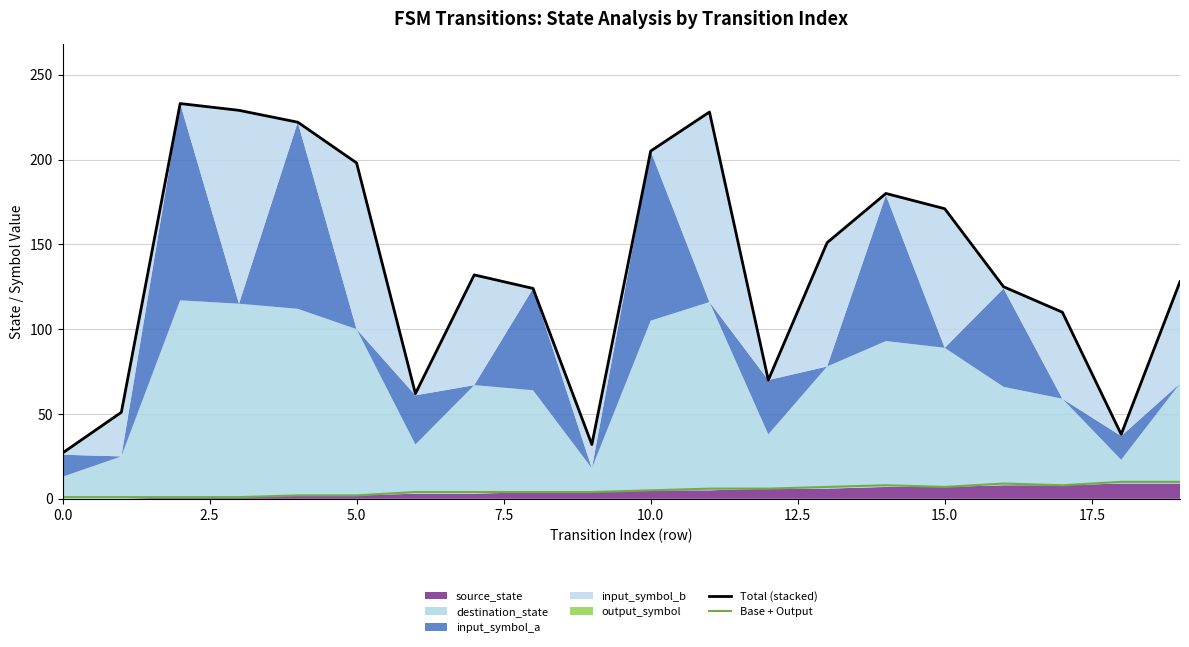

Which series has the largest total across all categories?

Total (stacked)